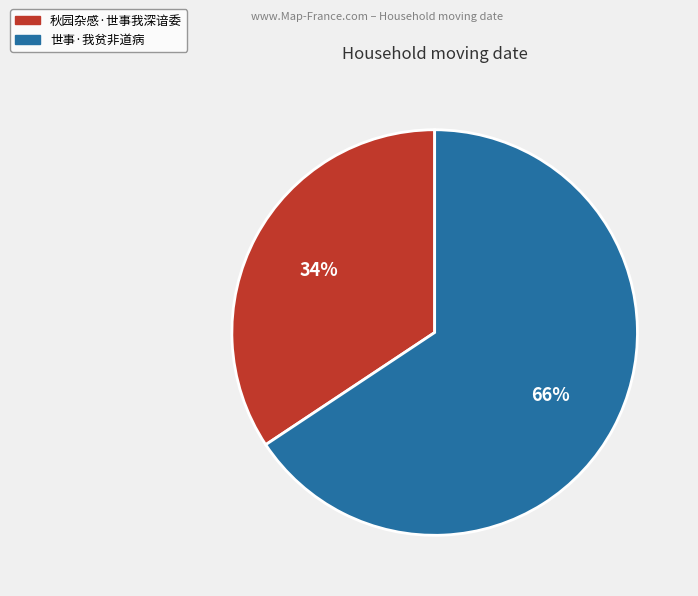

Do 世事·我贫非道病 and 秋园杂感·世事我深谙委 together represent more than half of the pie?

Yes